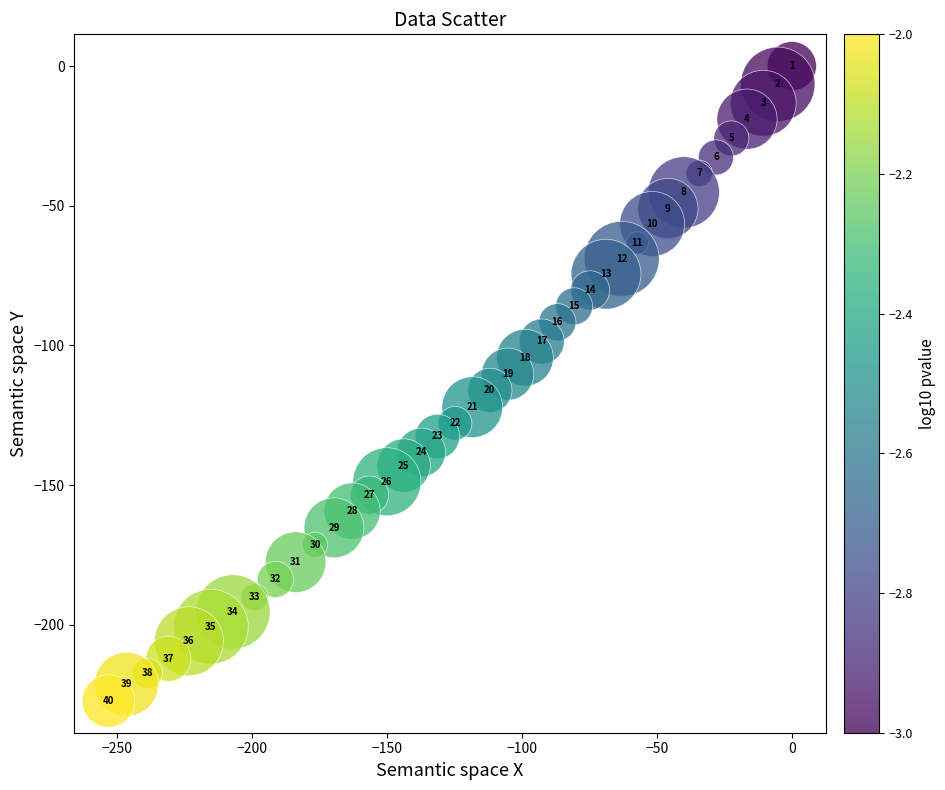

What is the range of X values (max minus min)?

253.0